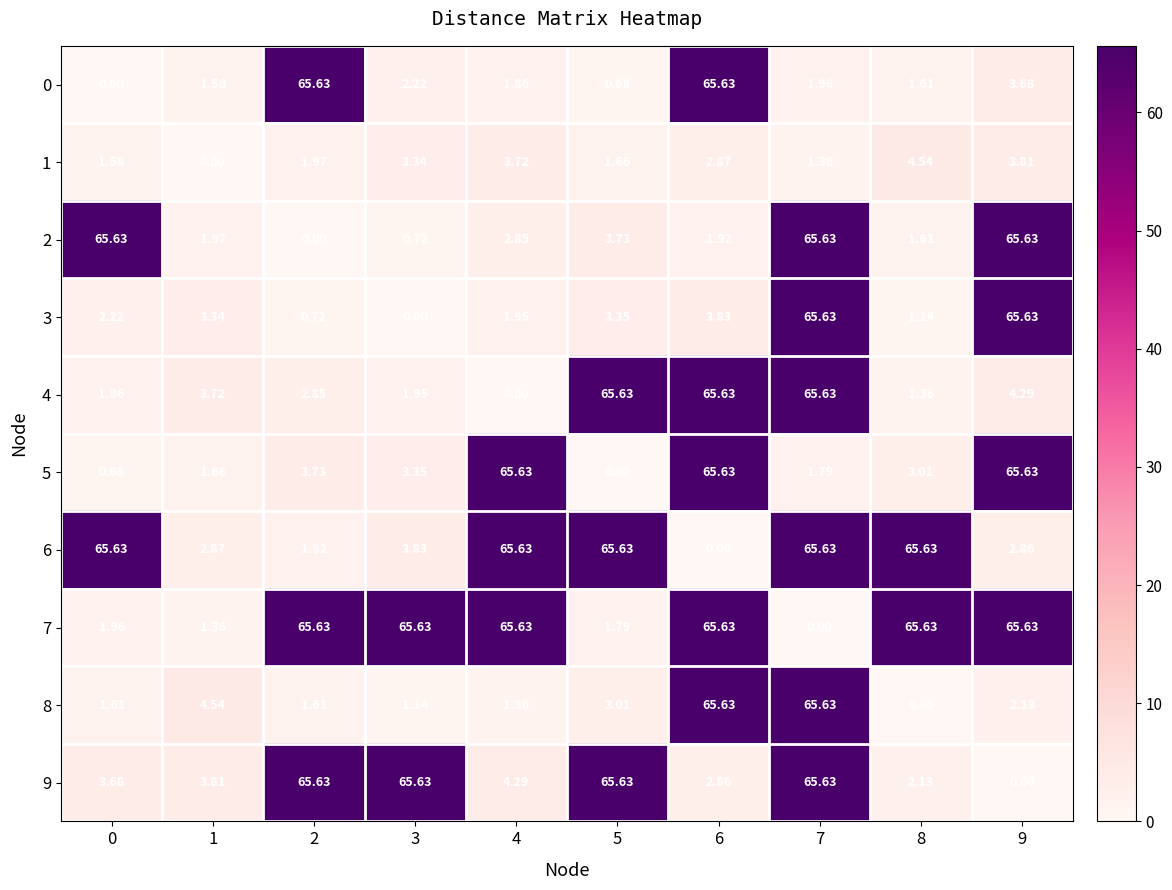

At how many categories does at least one series exceed 19?

9